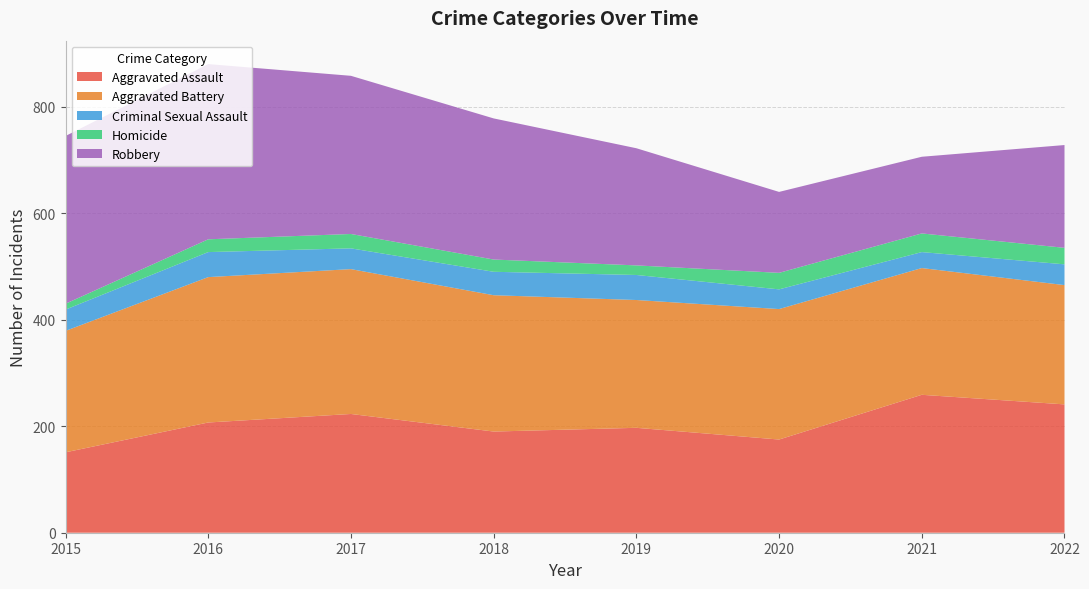

Reading left to right, what are all the values shown in this chart?

Aggravated Assault: 2015=151	2016=207	2017=223	2018=190	2019=197	2020=175	2021=259	2022=241
Aggravated Battery: 2015=228	2016=273	2017=272	2018=256	2019=240	2020=245	2021=238	2022=224
Criminal Sexual Assault: 2015=40	2016=47	2017=39	2018=44	2019=47	2020=37	2021=30	2022=39
Homicide: 2015=11	2016=24	2017=27	2018=23	2019=18	2020=31	2021=35	2022=31
Robbery: 2015=315	2016=329	2017=297	2018=265	2019=220	2020=152	2021=144	2022=193